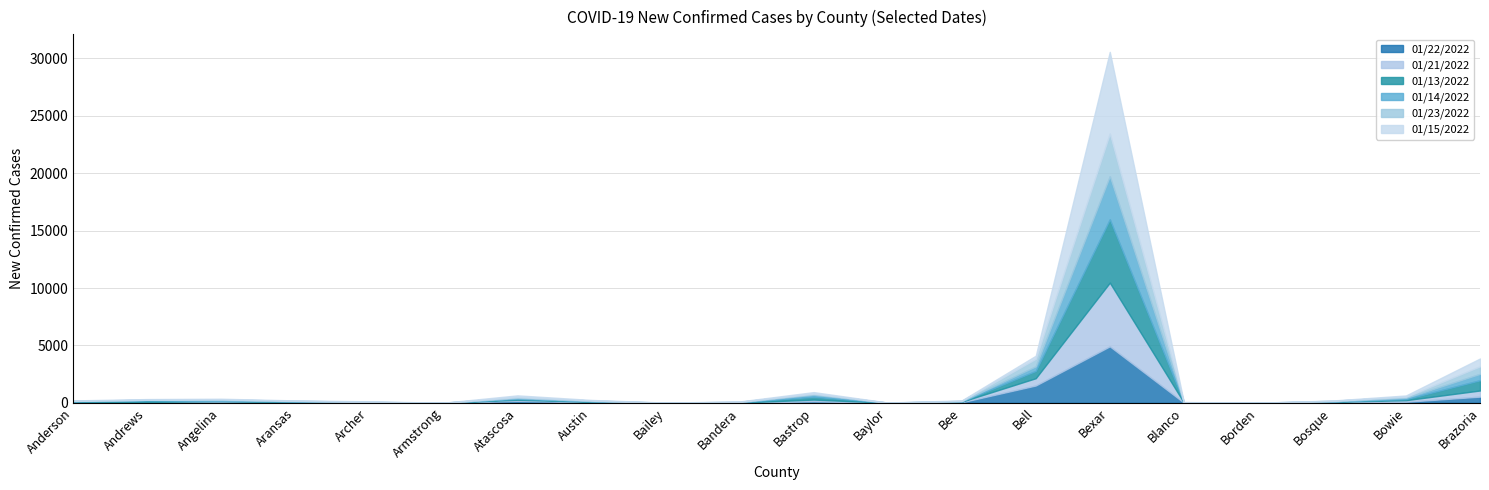

The value of 01/21/2022 at Borden is 3. True or false?

True